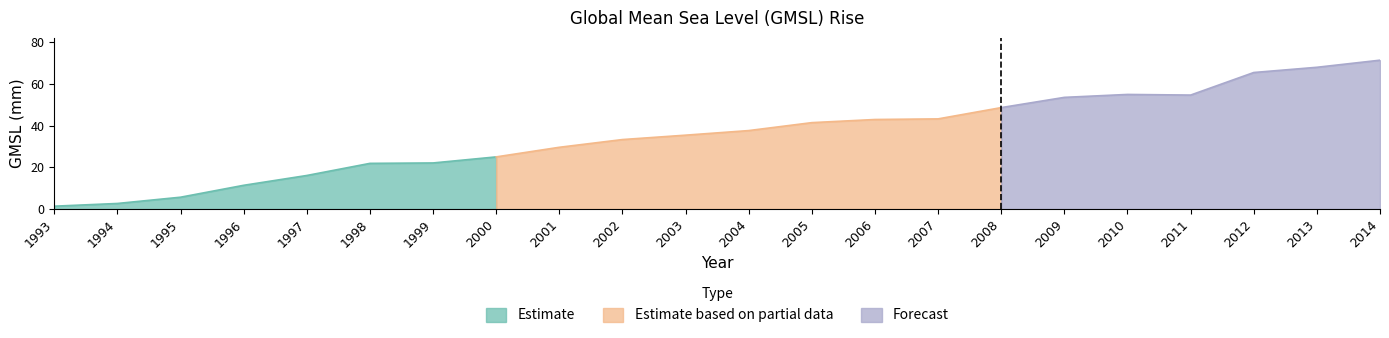

Rank the categories by value from highest to lowest.

2014, 2013, 2012, 2010, 2011, 2009, 2008, 2007, 2006, 2005, 2004, 2003, 2002, 2001, 2000, 1999, 1998, 1997, 1996, 1995, 1994, 1993